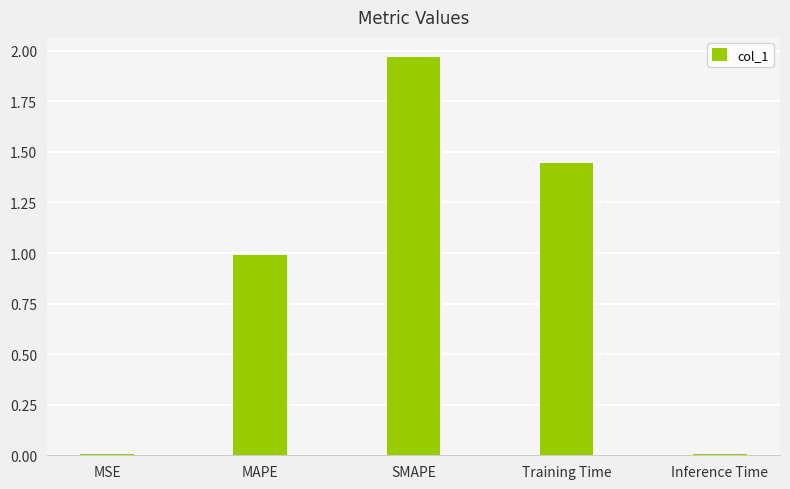

What is the sum of all values?

4.4